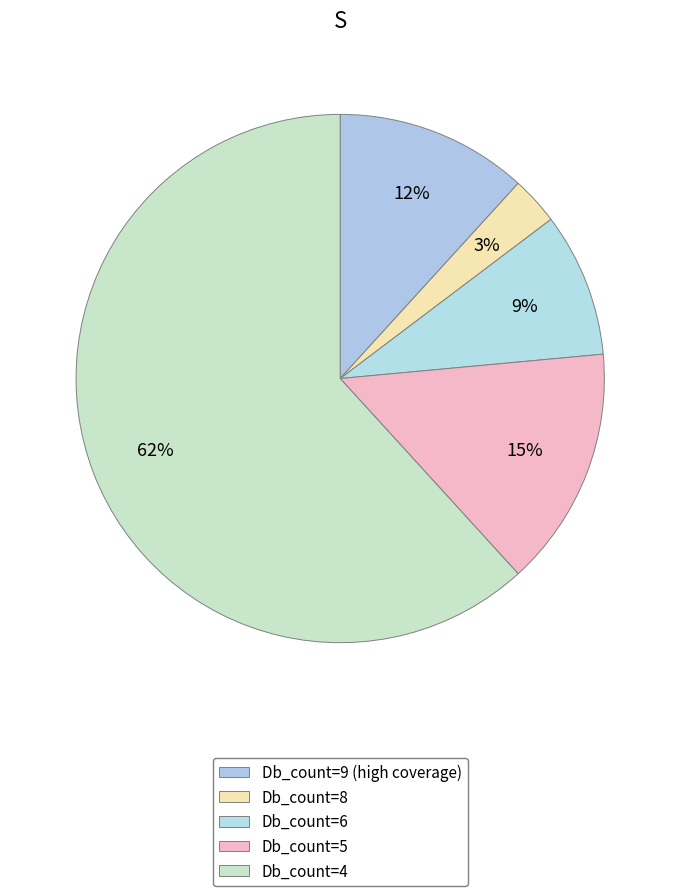

Is Db_count=4 the majority of the pie?

Yes